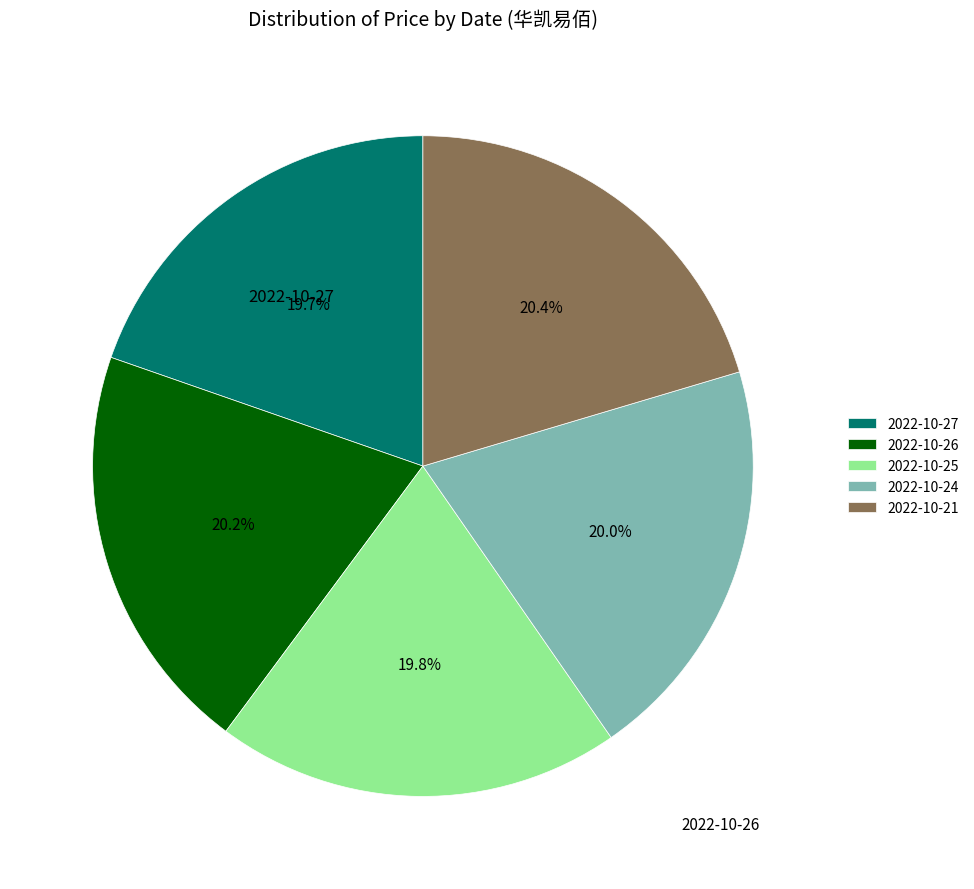

What portion of the pie excludes 2022-10-24?

80.0%